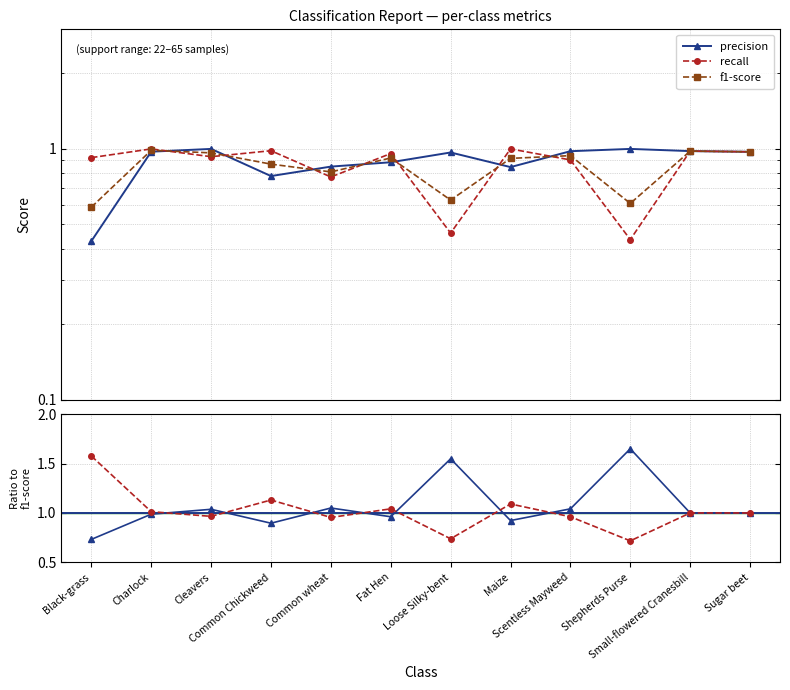

Which series has the largest total across all categories?

precision